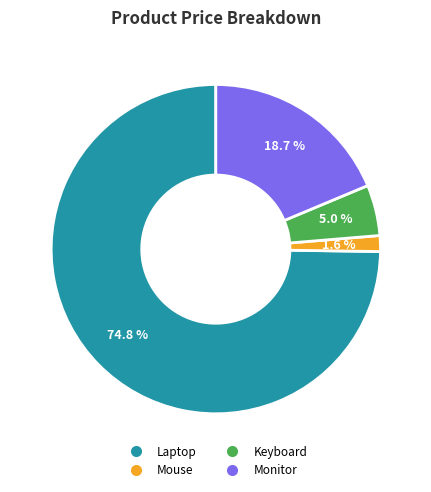

What portion of the pie excludes Keyboard?

95.0%